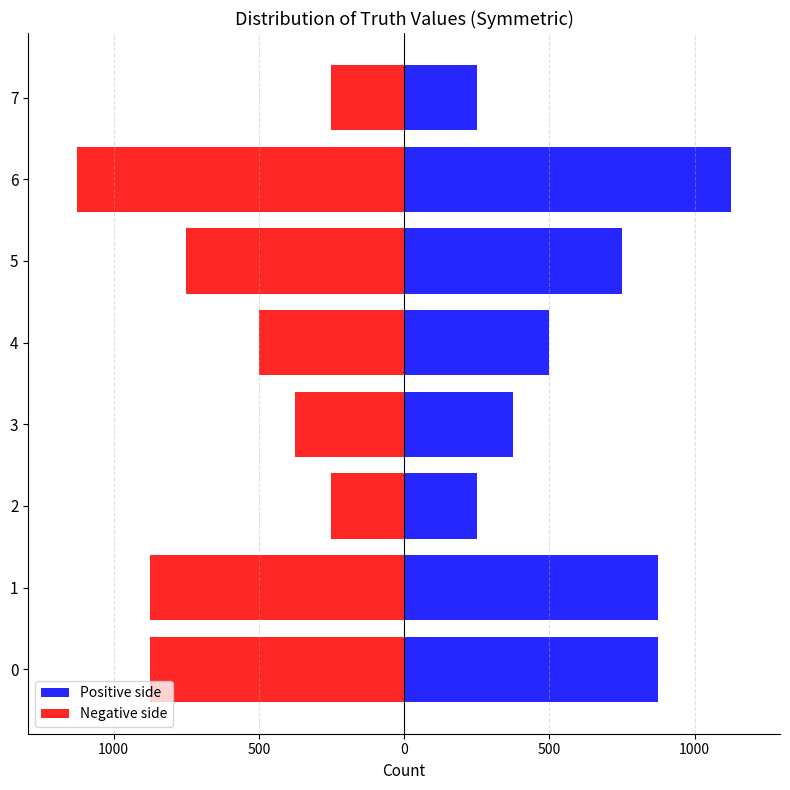

Does the chart contain stacked bars?

No